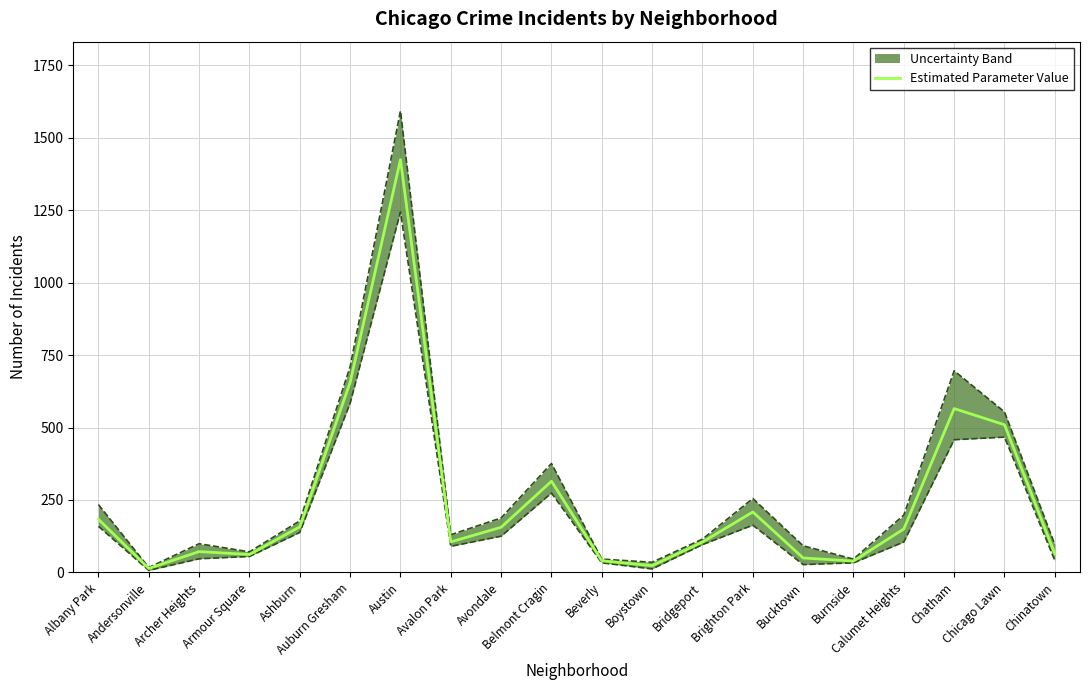

Reading left to right, what are all the values shown in this chart?

Albany Park=183.3	Andersonville=13.8	Archer Heights=71.8	Armour Square=61.8	Ashburn=157.3	Auburn Gresham=656.0	Austin=1424.7	Avalon Park=105.3	Avondale=155.8	Belmont Cragin=314.7	Beverly=40.2	Boystown=23.5	Bridgeport=104.7	Brighton Park=208.7	Bucktown=49.8	Burnside=39.2	Calumet Heights=150.0	Chatham=565.5	Chicago Lawn=509.7	Chinatown=64.2